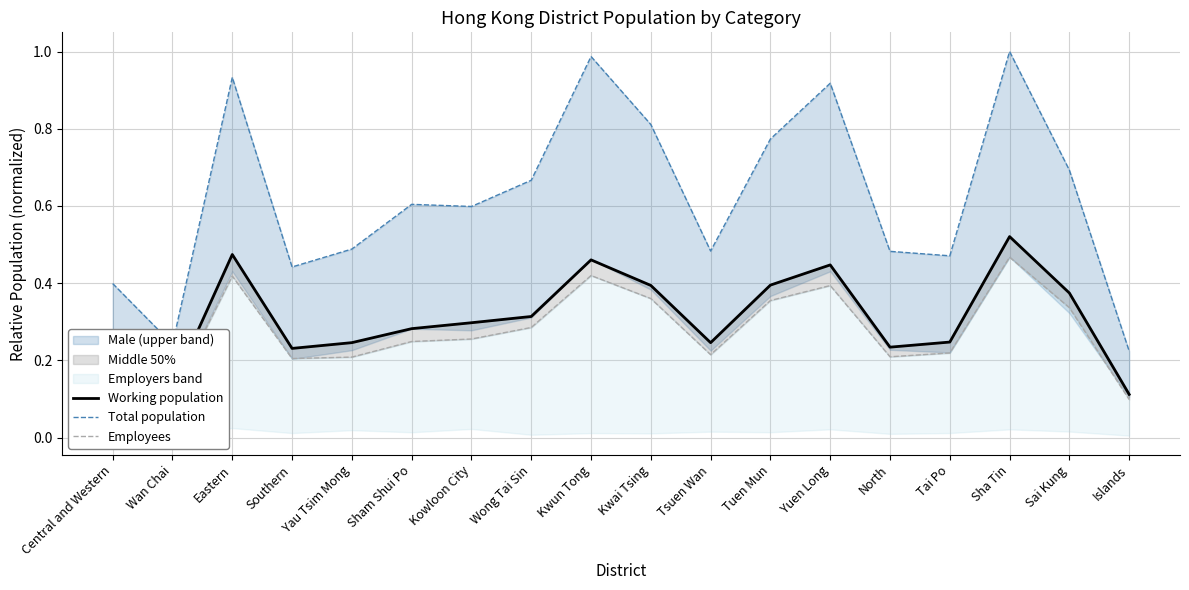

Read the Working population value at Sha Tin.

0.5